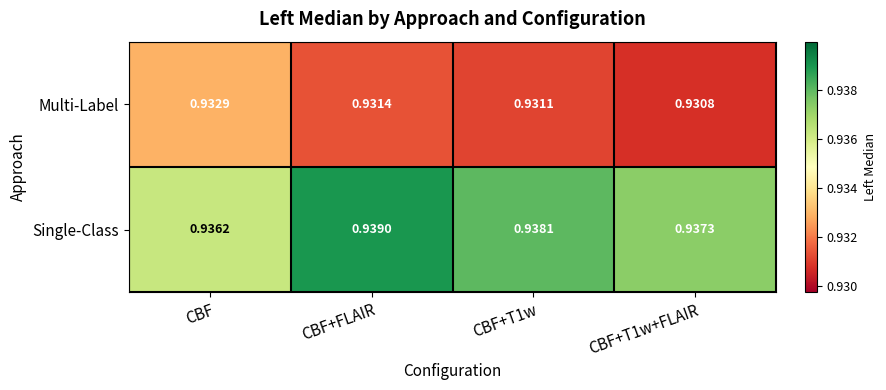

List the series in order of their overall mean, highest first.

Single-Class, Multi-Label